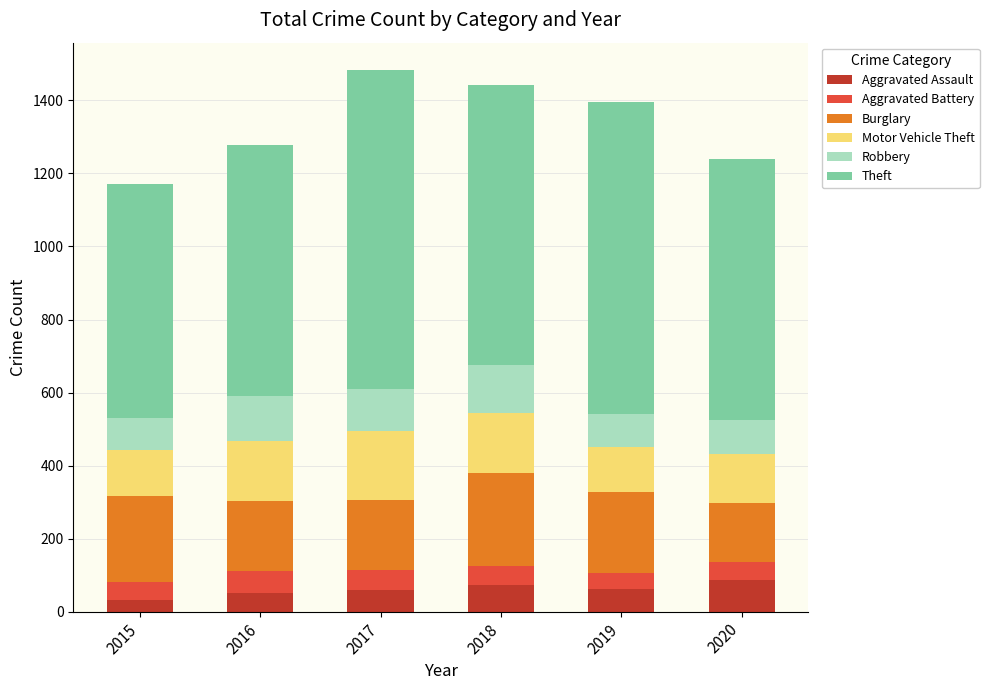

What is the average value of the Aggravated Assault series?

60